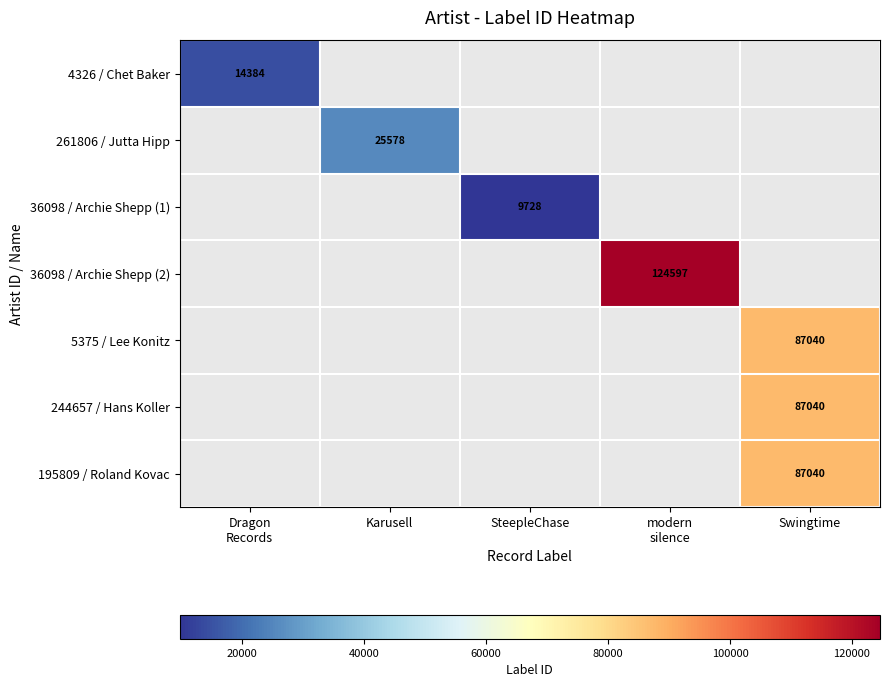

Count the number of data series in this chart.

7